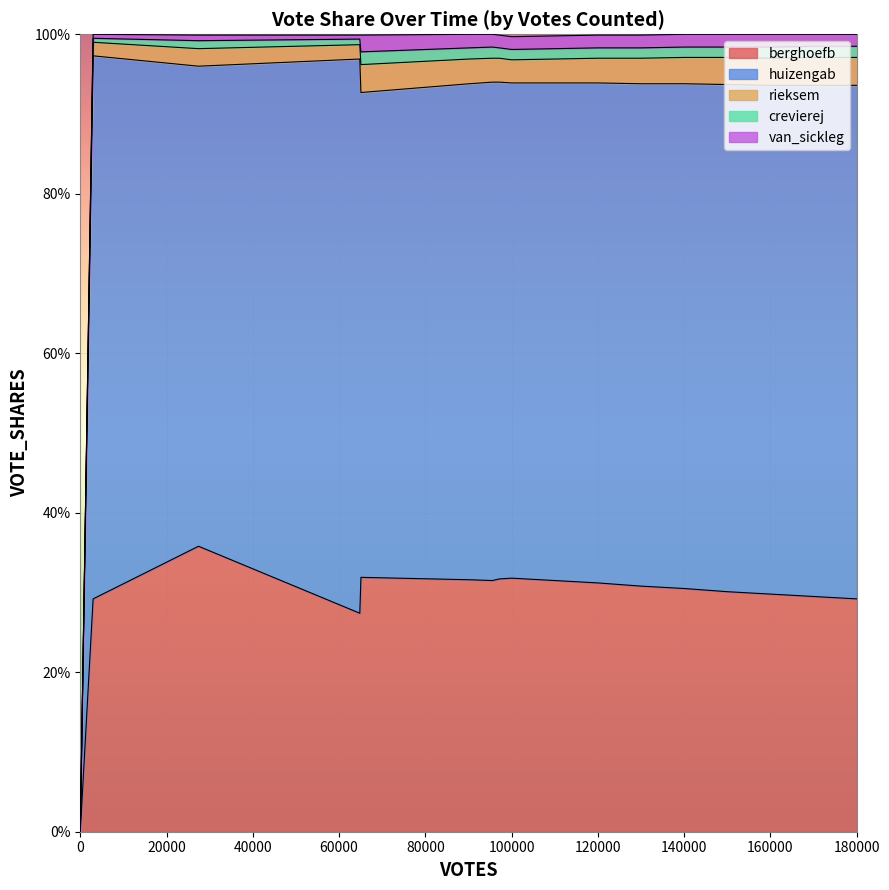

True or false: berghoefb and rieksem intersect in this chart.

False